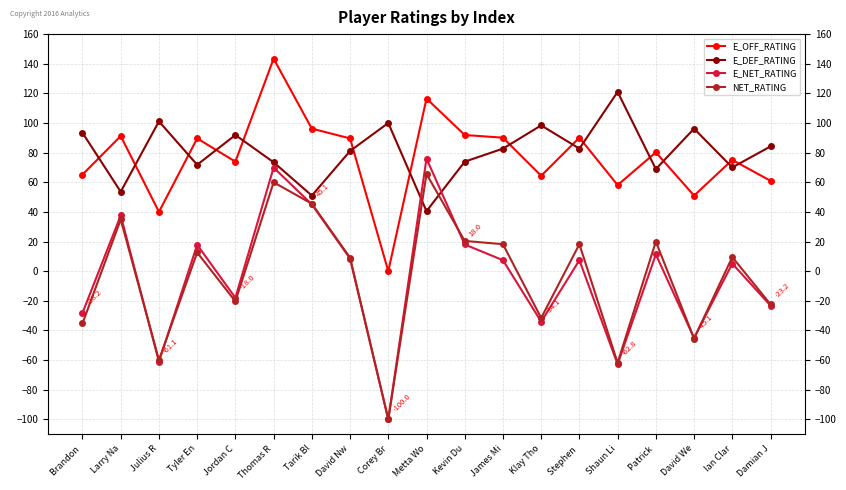

The E_NET_RATING series shows 29.2 at Tyler En. True or false?

False